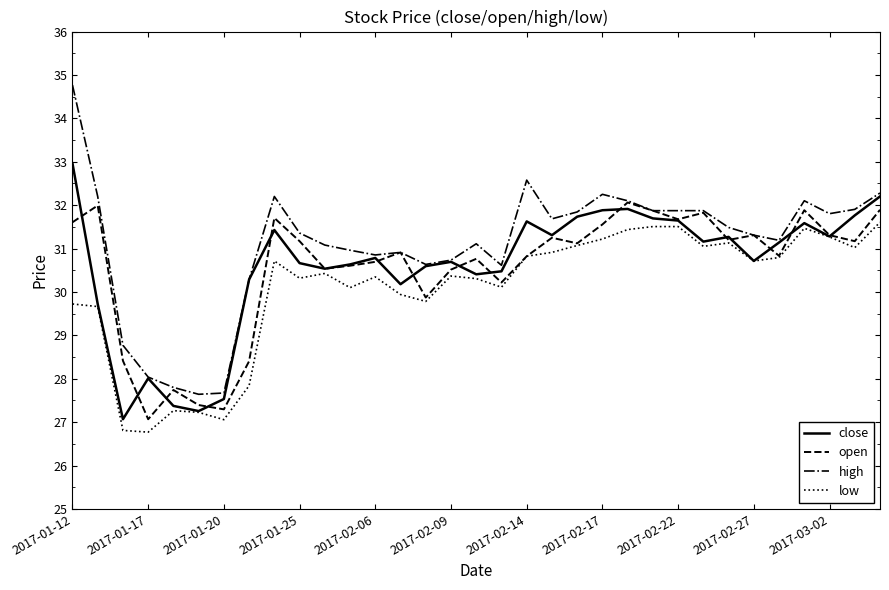

Rank the series by their maximum value, from highest to lowest.

high, close, open, low